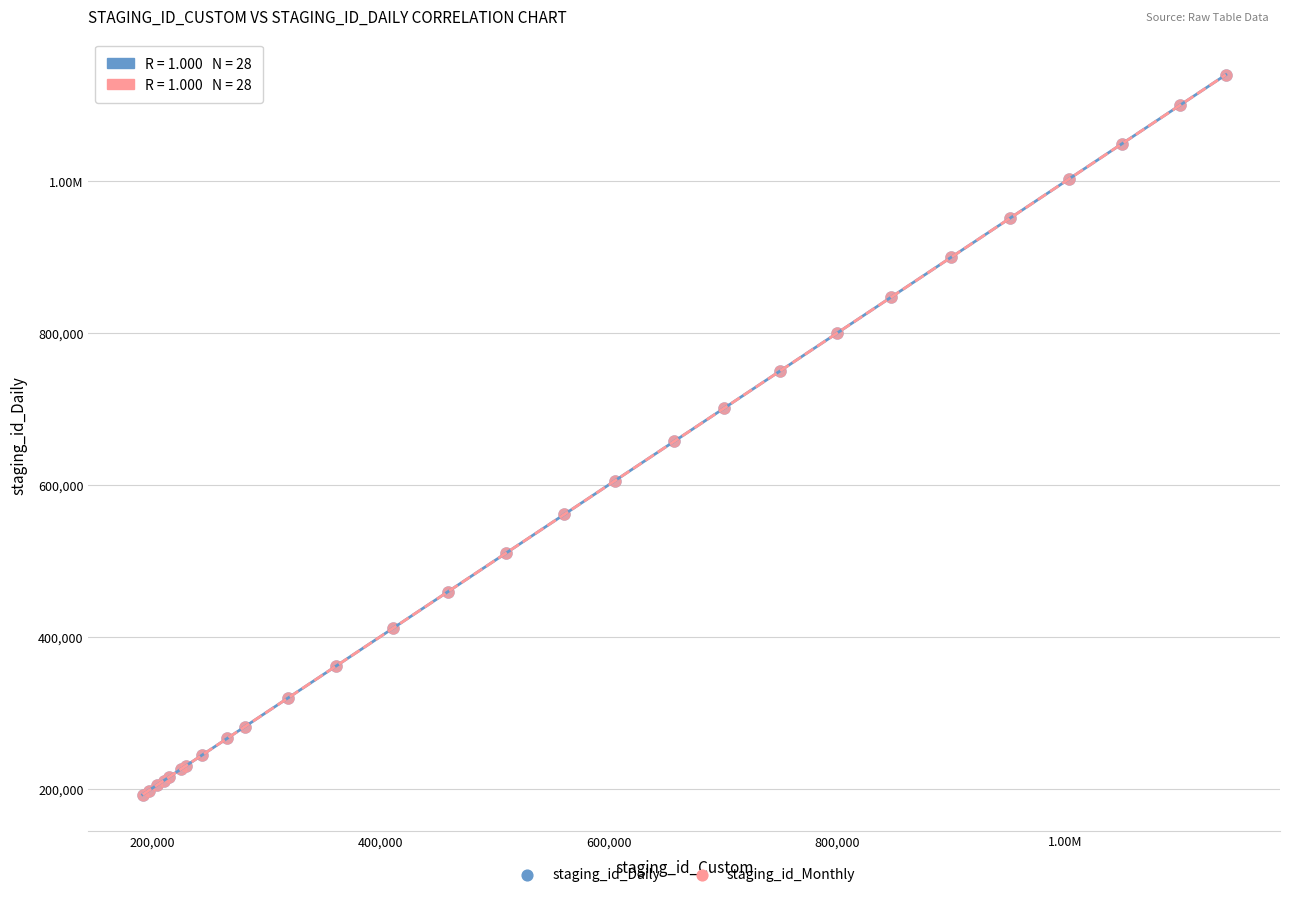

What are all the series names shown in the legend?

staging_id_Daily, staging_id_Monthly